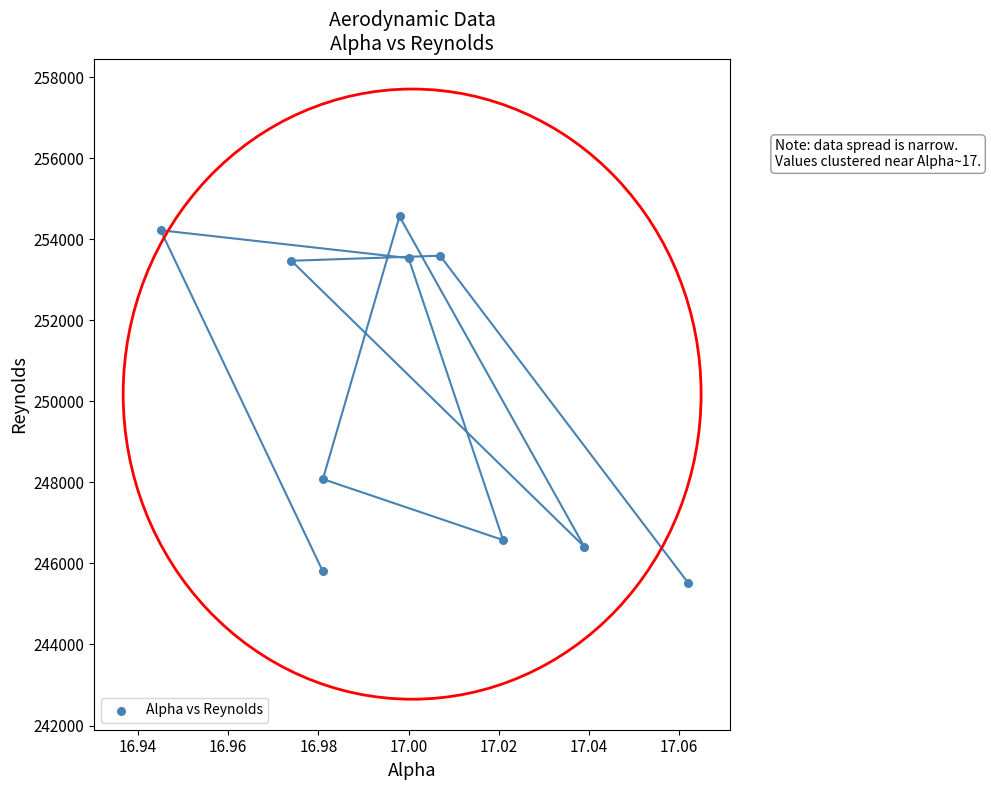

What Y value in the scatter plot is closest to 250047?

248083